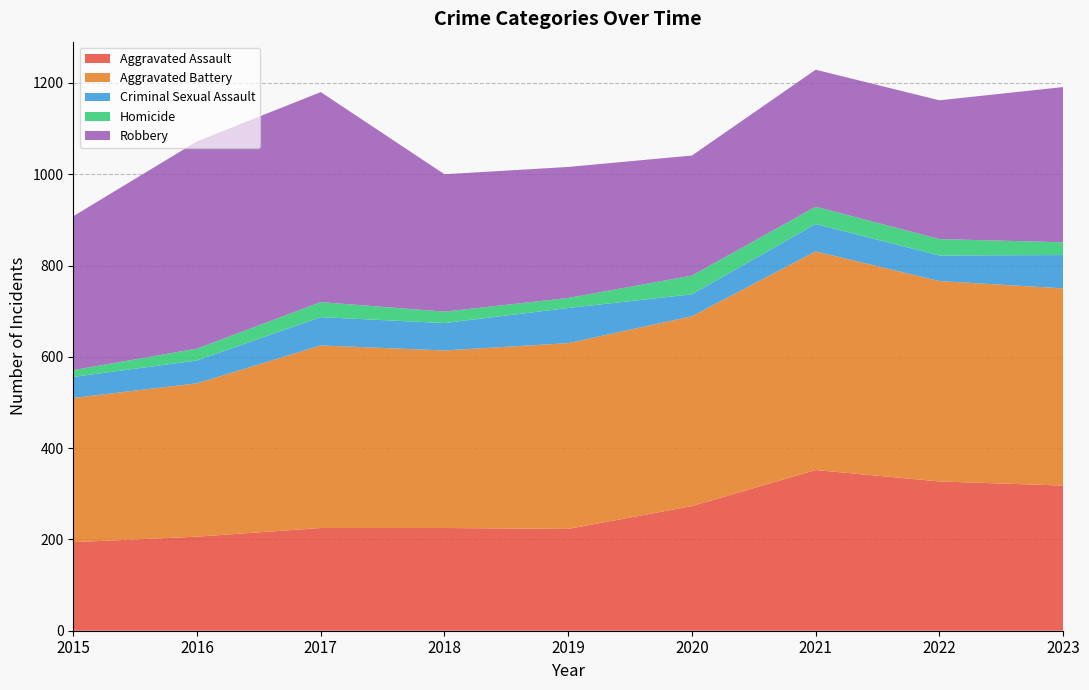

Reading left to right, list all the values displayed in this chart.

Aggravated Assault: 194	206	225	225	223	273	352	327	318
Aggravated Battery: 316	336	400	389	407	416	479	439	432
Criminal Sexual Assault: 46	50	62	60	77	48	60	56	73
Homicide: 15	26	33	25	22	41	38	36	28
Robbery: 337	454	460	301	287	263	300	304	340